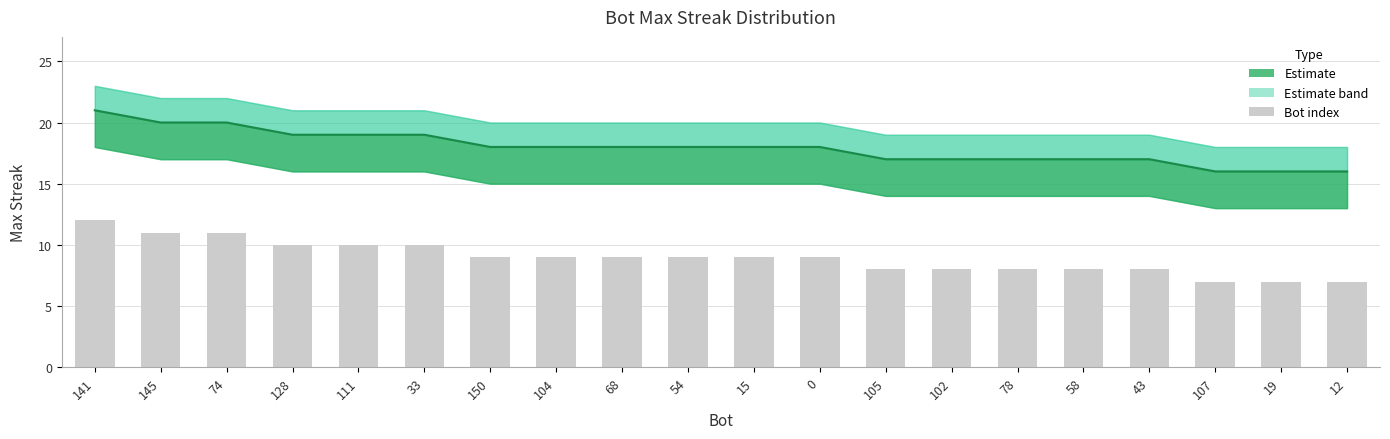

The value at 107 is 6. True or false?

False